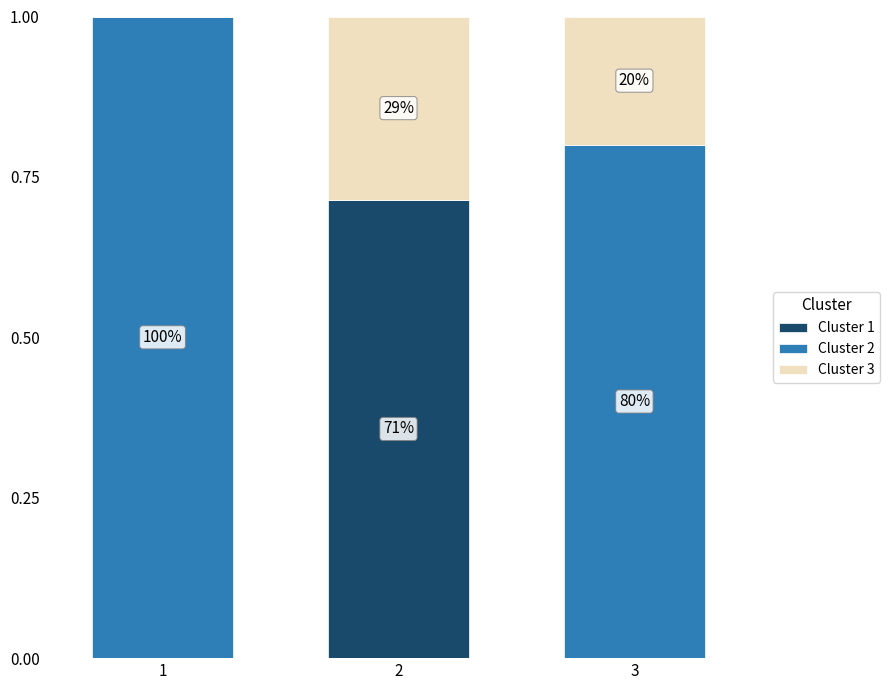

What are all the series names shown in the legend?

Cluster 1, Cluster 2, Cluster 3